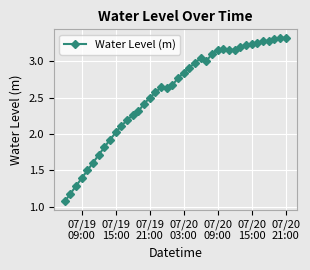

What is the value of the 2nd point from the left?

1.2